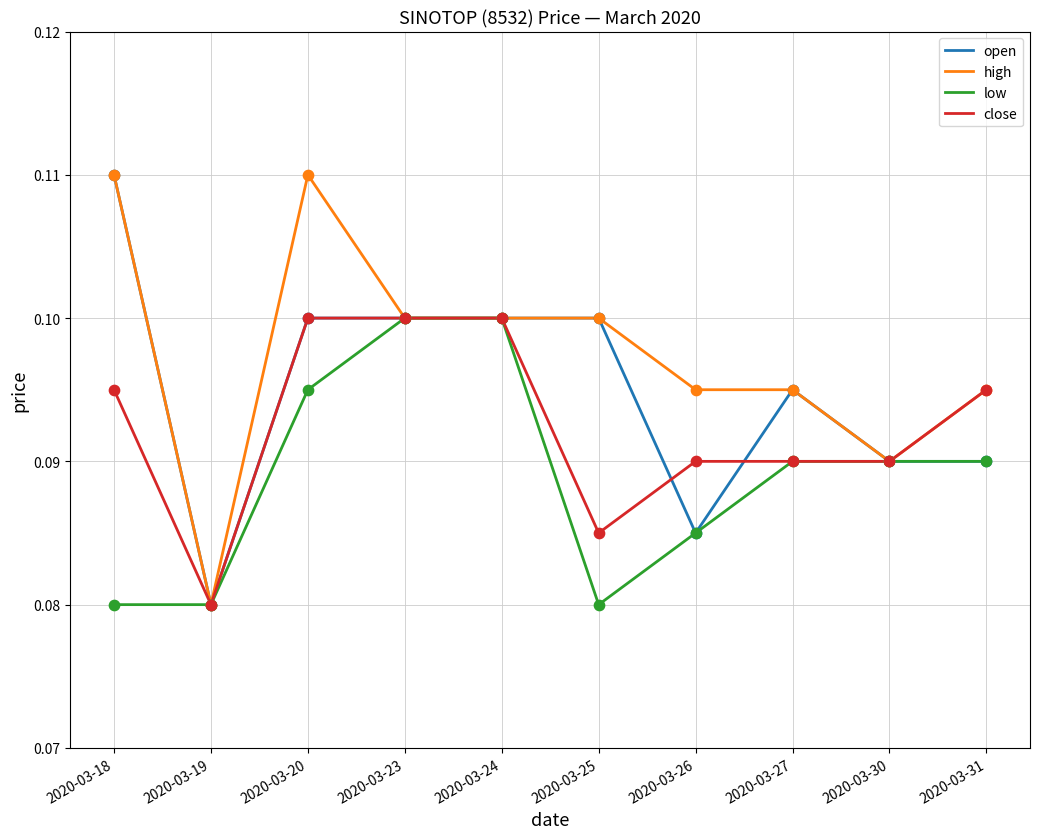

Which series has the largest total across all categories?

high